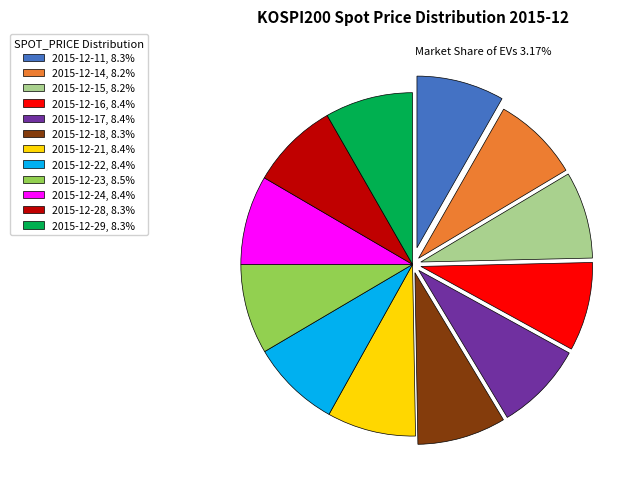

Is 2015-12-16, 8.4% the majority of the pie?

No